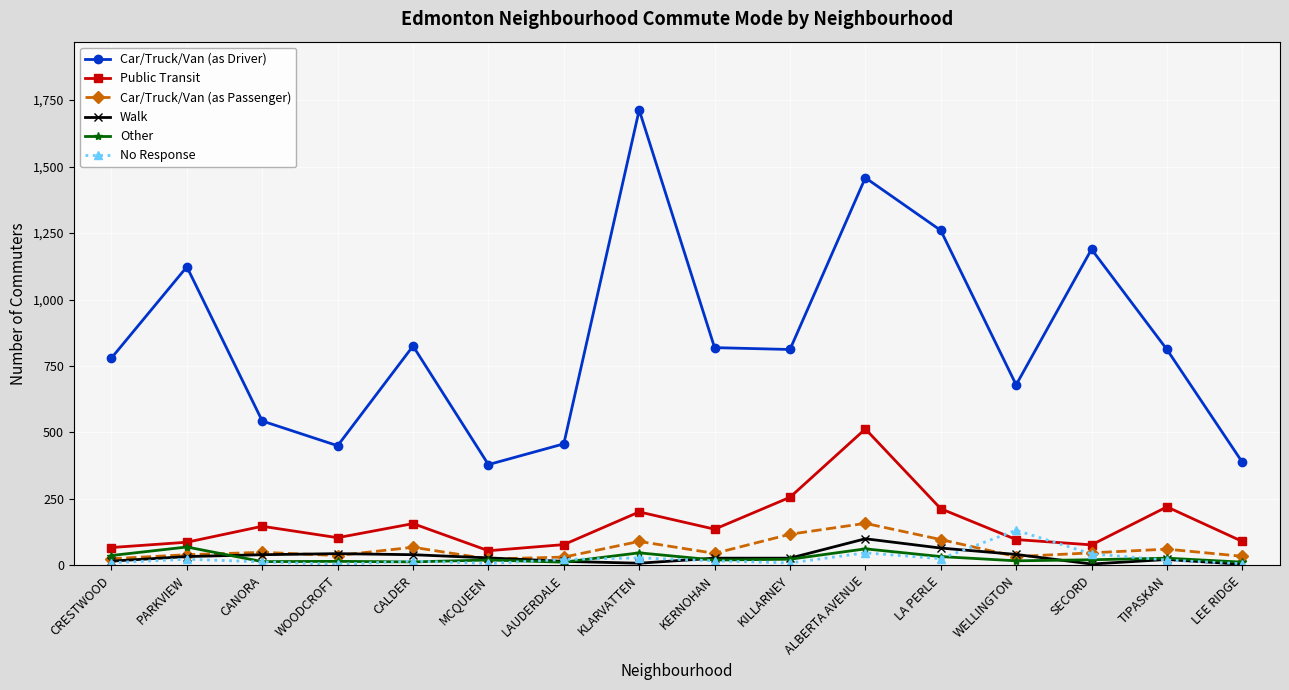

What is the greatest value displayed?

1713